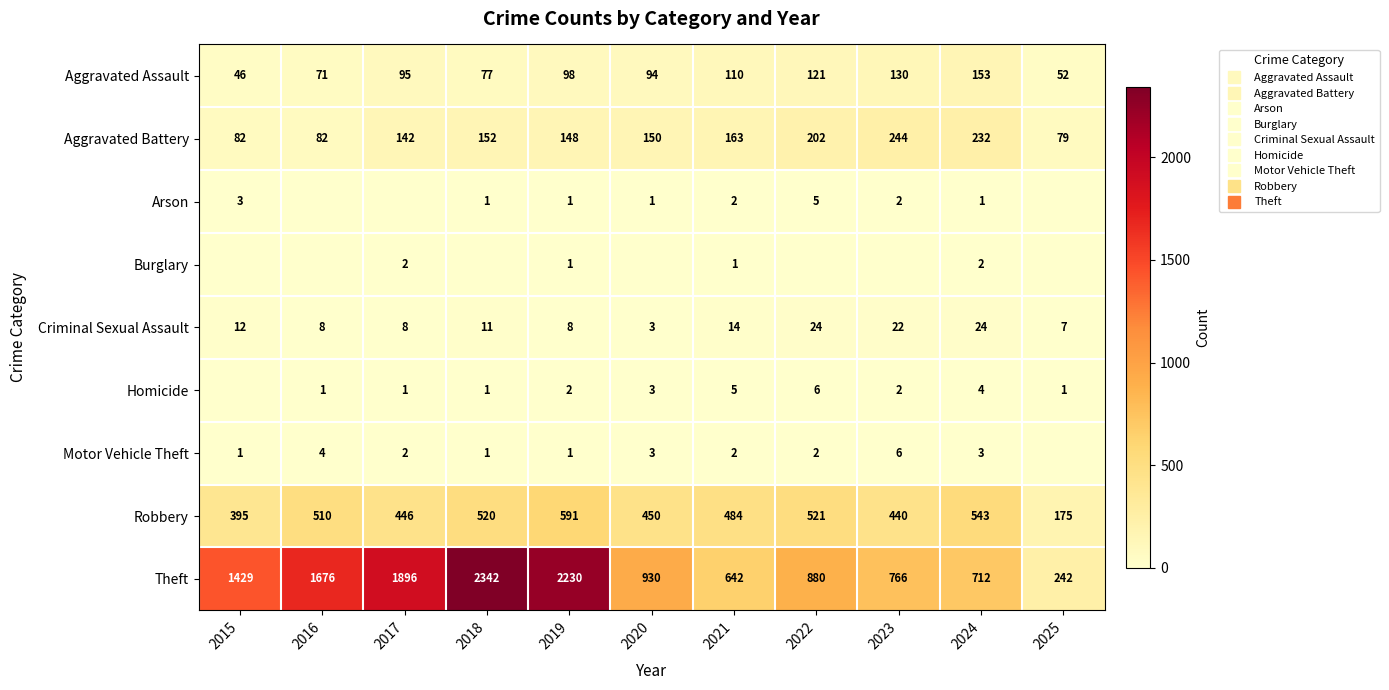

How many data points in Aggravated Battery are less than 150?

5